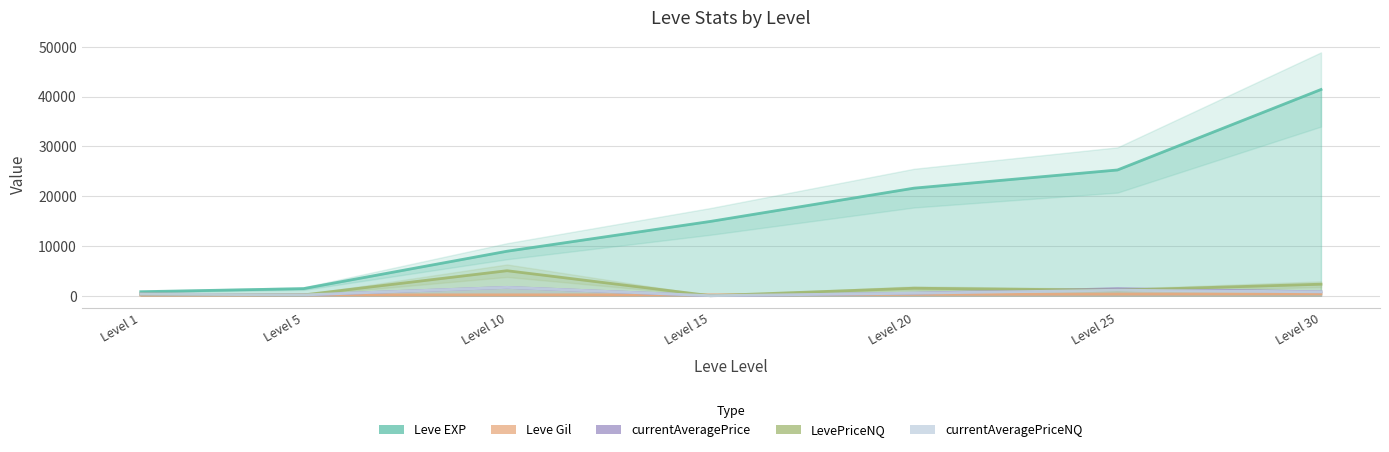

True or false: currentAveragePrice and LevePriceNQ intersect in this chart.

True